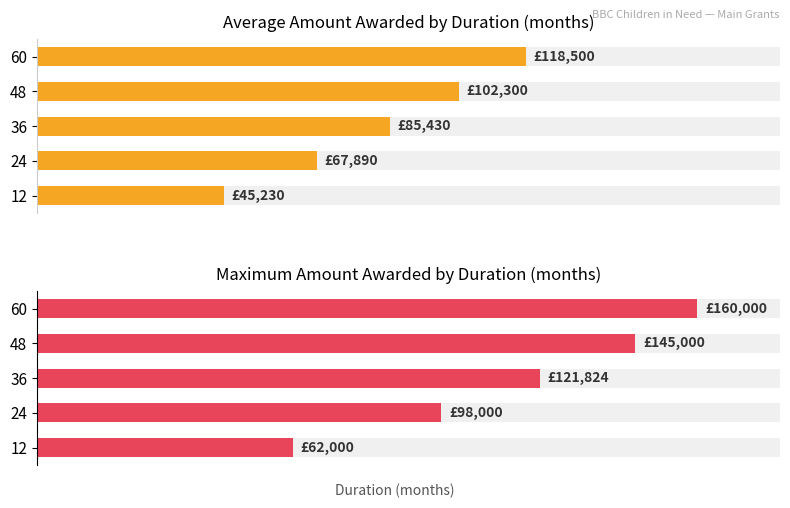

How many data points in Max Amount Awarded are above 121824?

2